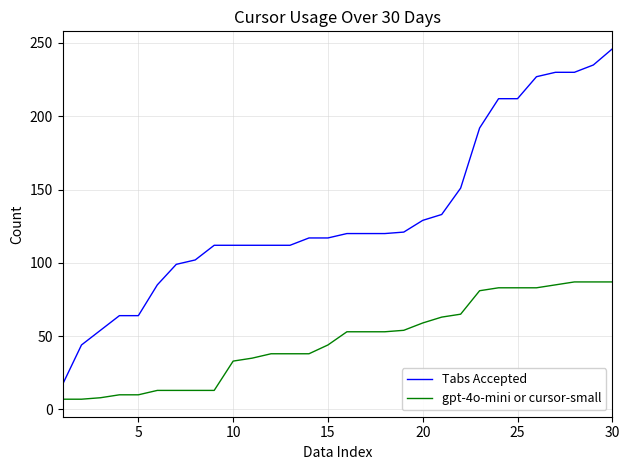

Rank the series by their maximum value, from lowest to highest.

gpt-4o-mini or cursor-small, Tabs Accepted